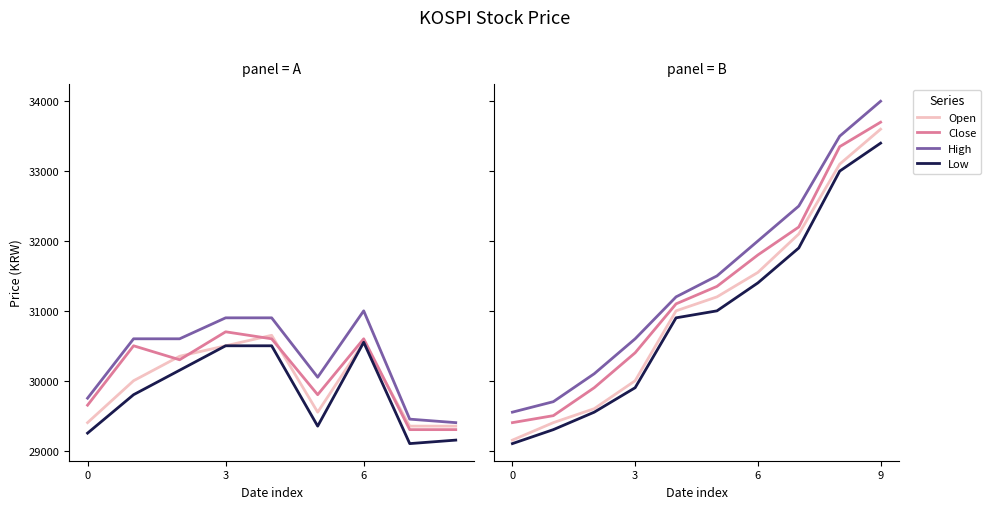

True or false: Close has a value of 55955 at 6.

False